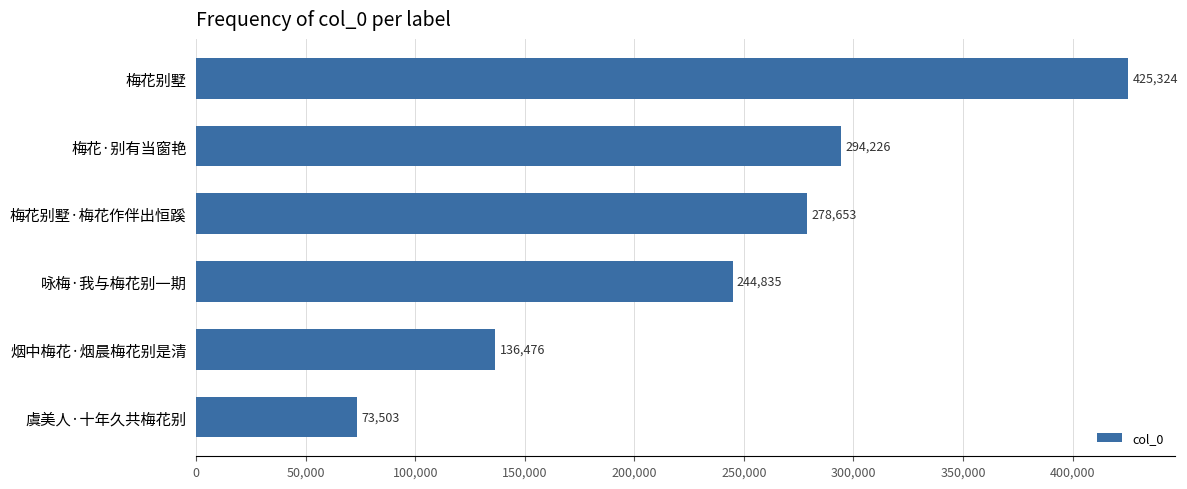

Reading bottom to top, transcribe all the data shown in this chart.

73503	136476	244835	278653	294226	425324